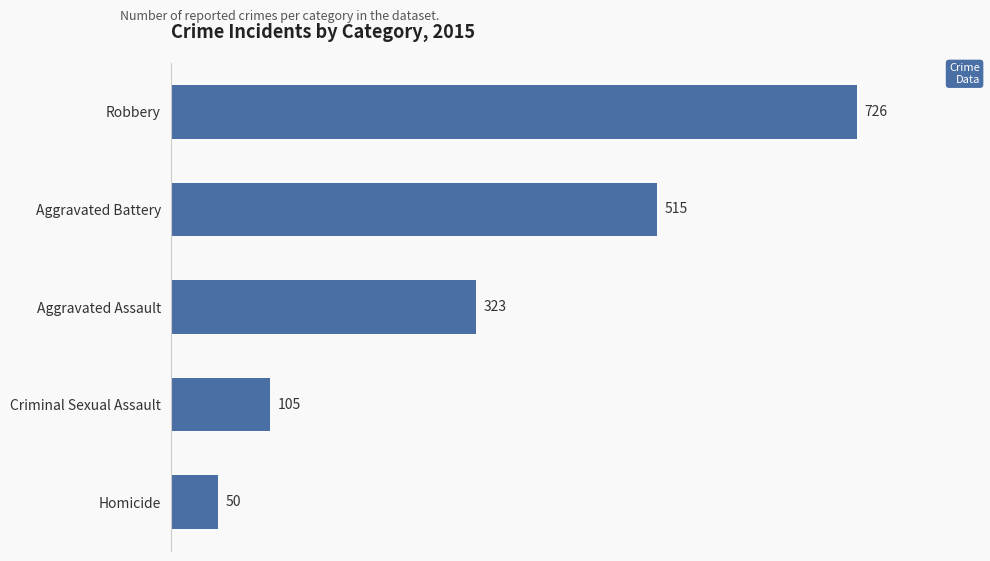

Reading top to bottom, transcribe all the data shown in this chart.

Robbery=726	Aggravated Battery=515	Aggravated Assault=323	Criminal Sexual Assault=105	Homicide=50